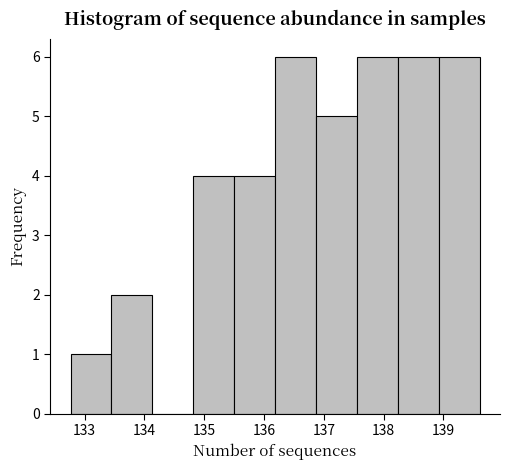

Reading left to right, list every bar in this chart as the range it spans on the x-axis followed by its height. Neither the bar edges nor the heights are printed on the chart, so give them approximately, as read against the axes.

132.8 to 133.4: 1
133.4 to 134.1: 2
134.1 to 134.8: 0
134.8 to 135.5: 4
135.5 to 136.2: 4
136.2 to 136.9: 6
136.9 to 137.6: 5
137.6 to 138.2: 6
138.2 to 138.9: 6
138.9 to 139.6: 6